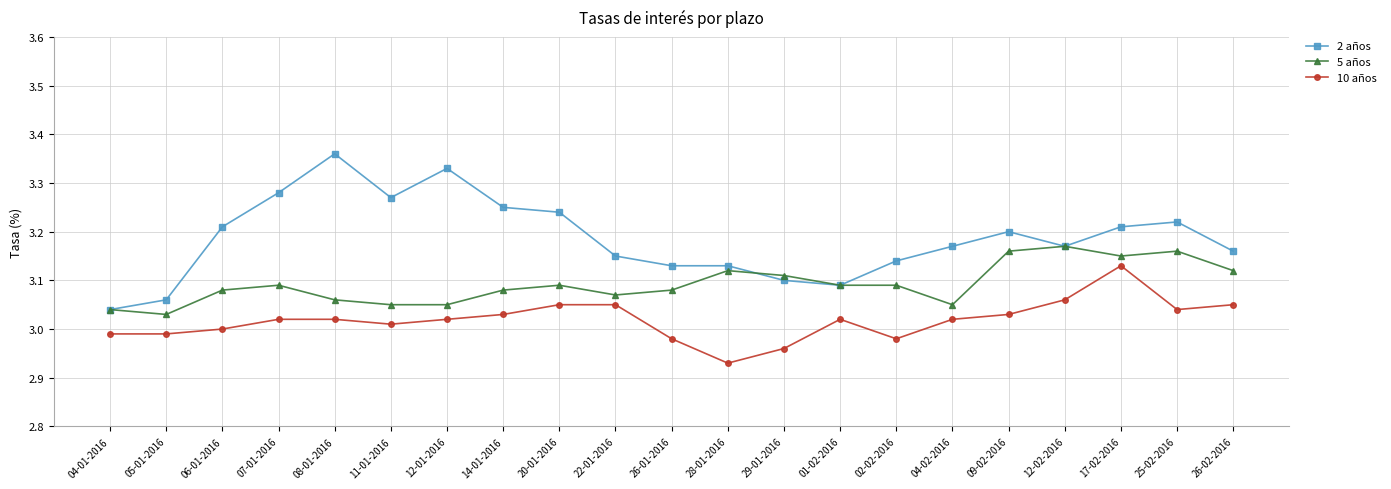

Which series has the widest spread of values?

2 años